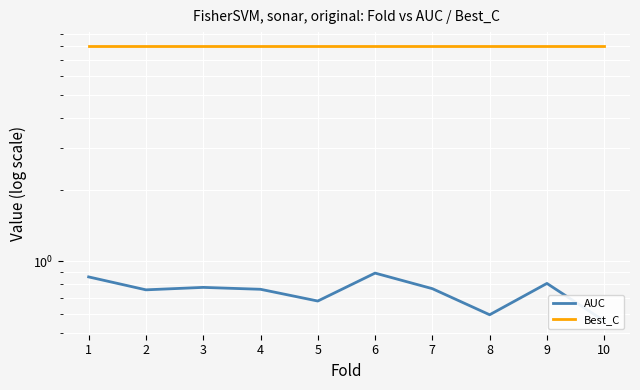

What are all the series names shown in the legend?

AUC, Best_C